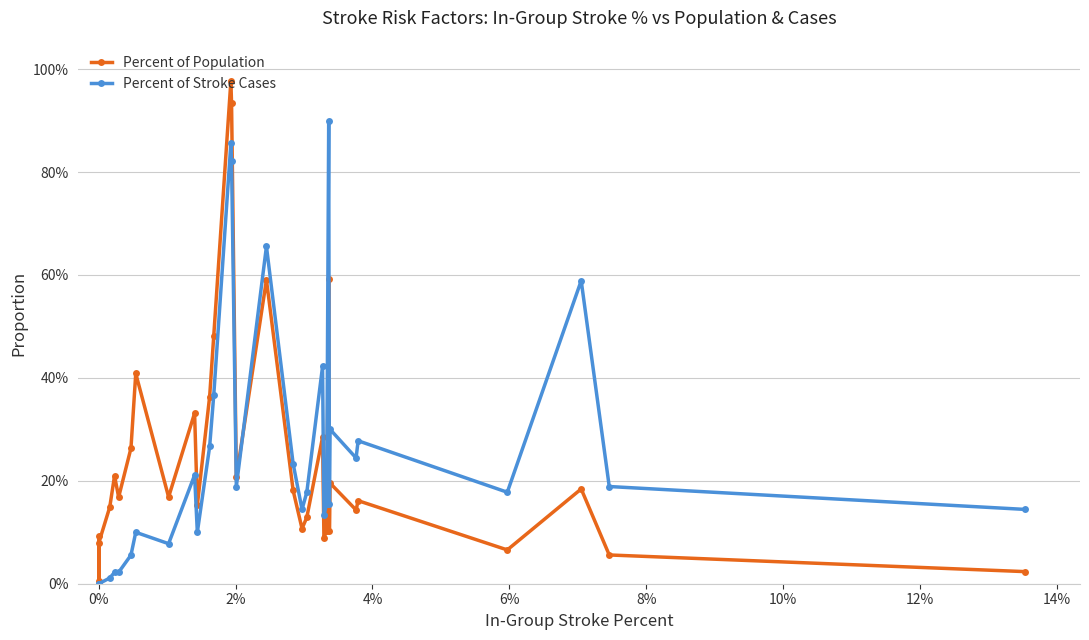

What is the value of the Percent of Population point at the 18th from the left?

0.2